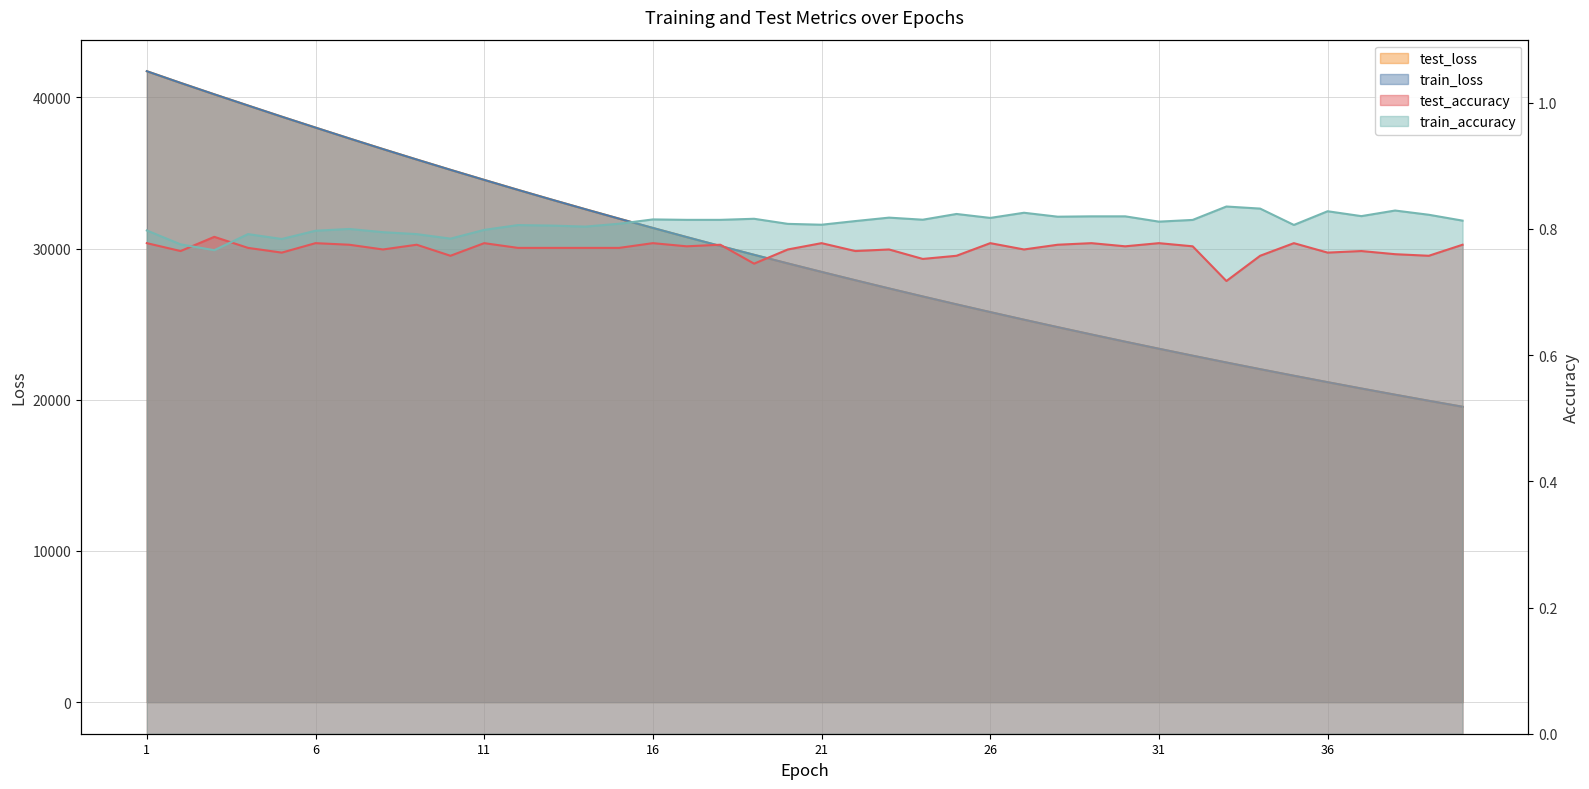

How many train_accuracy values are between 0 and 1?

40